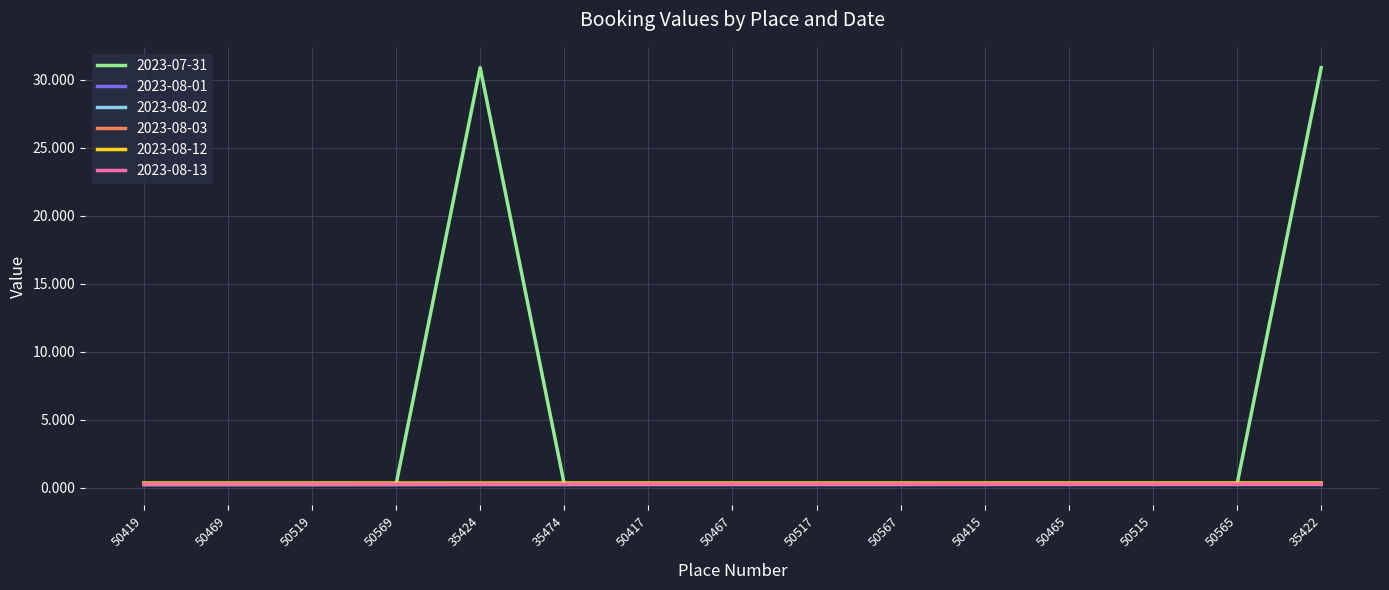

What is the greatest value displayed?

30.9